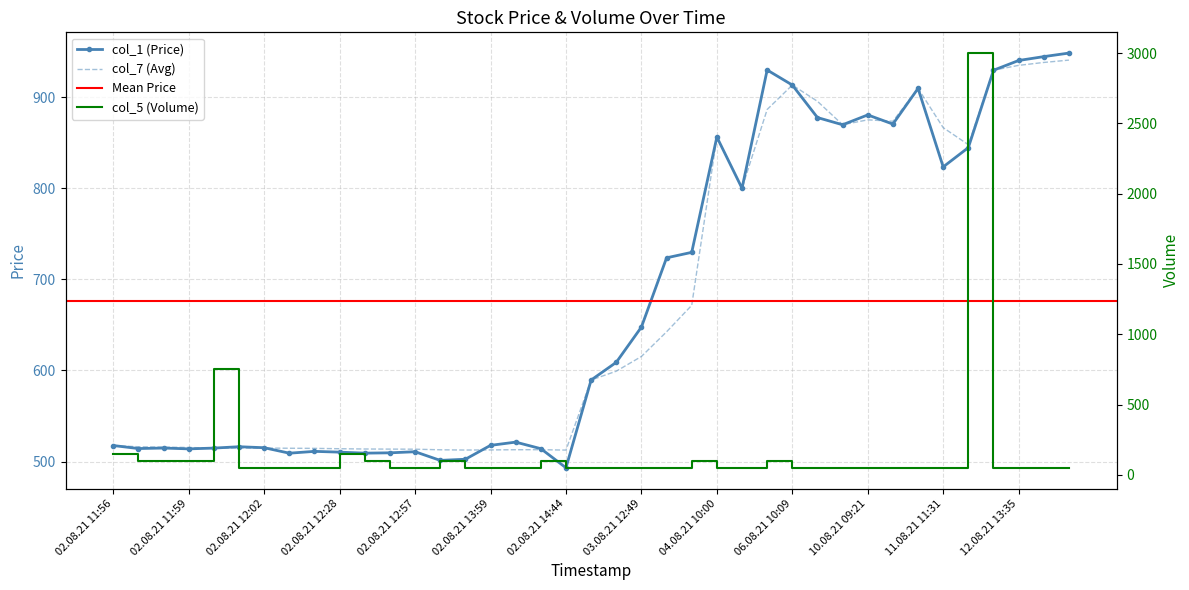

At which label is col_7 (Avg) closest to 726?

03.08.21 15:02